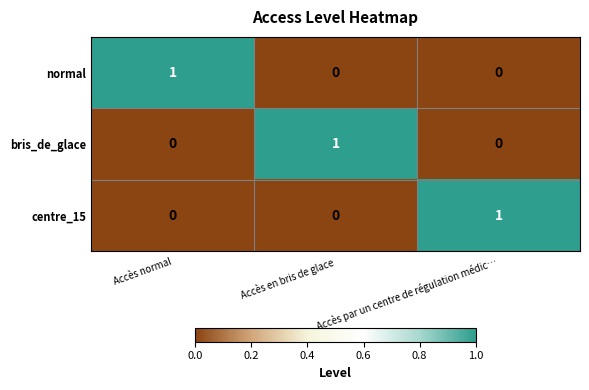

At how many categories does at least one series exceed 0?

3